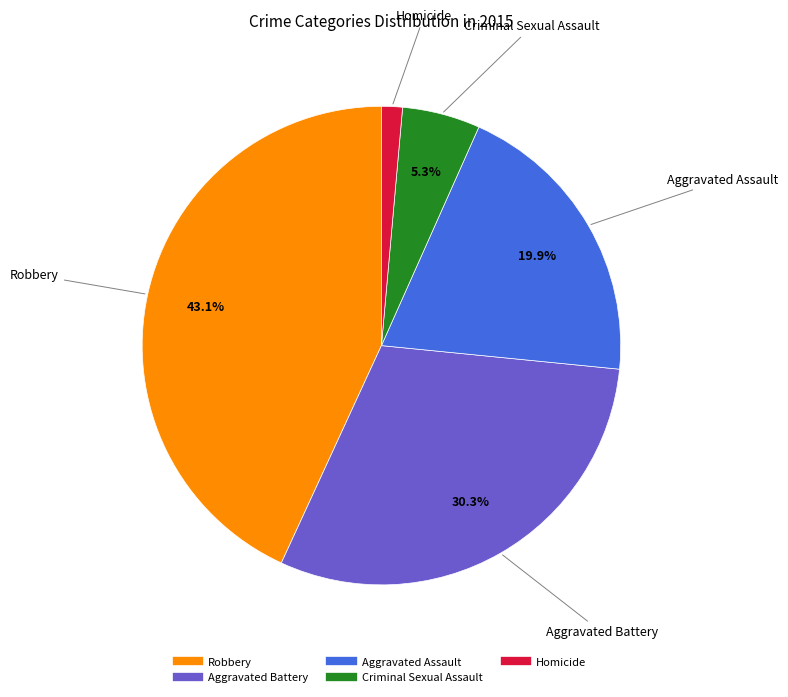

Approximately how many times larger is the value at Criminal Sexual Assault compared to Robbery?

0.1